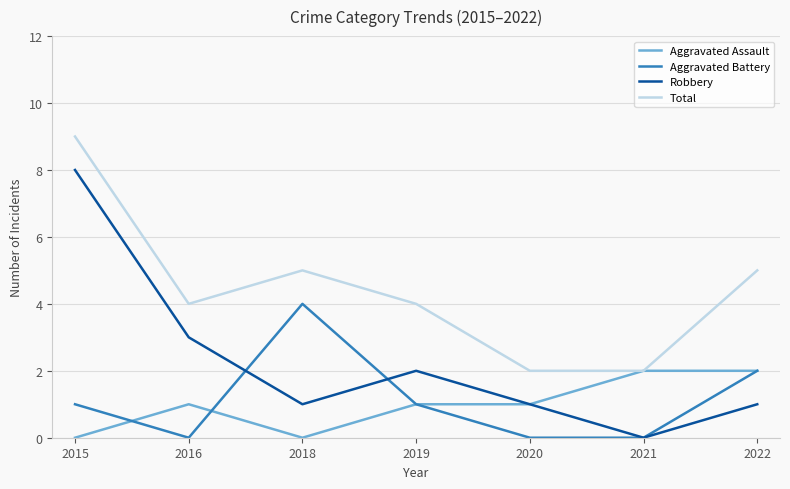

Is the value of Total at 2016 greater than the value of Aggravated Assault at 2018?

Yes